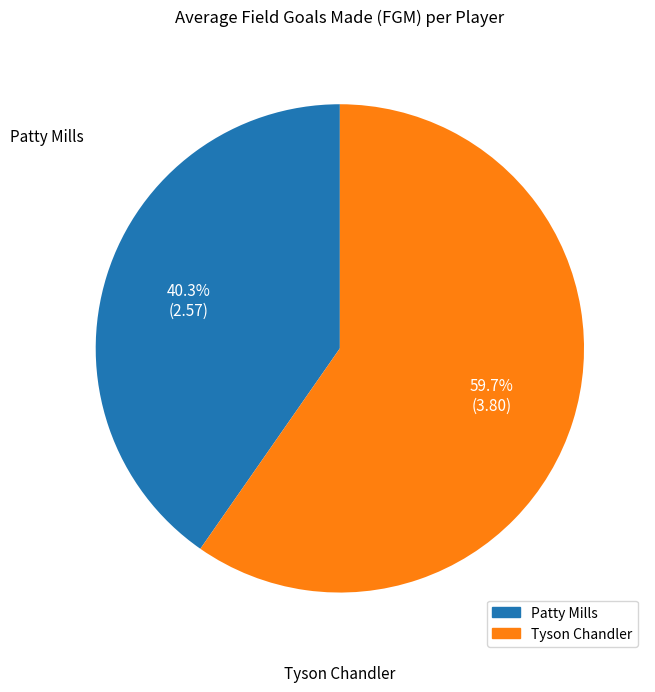

What is the ratio of the value at Patty Mills to the value at Tyson Chandler?

0.7